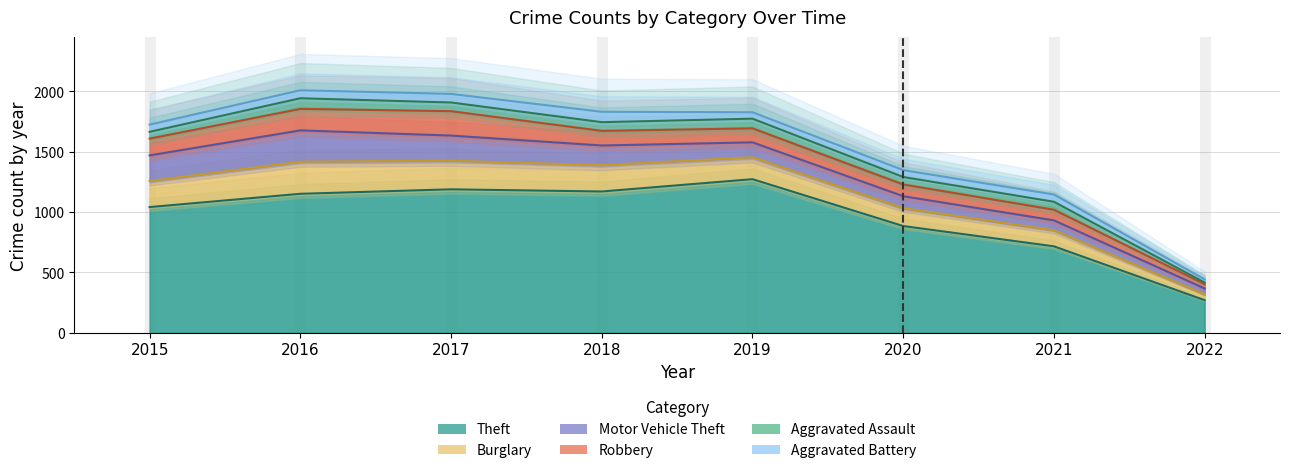

Is it true that Robbery equals 121 at 2018?

True